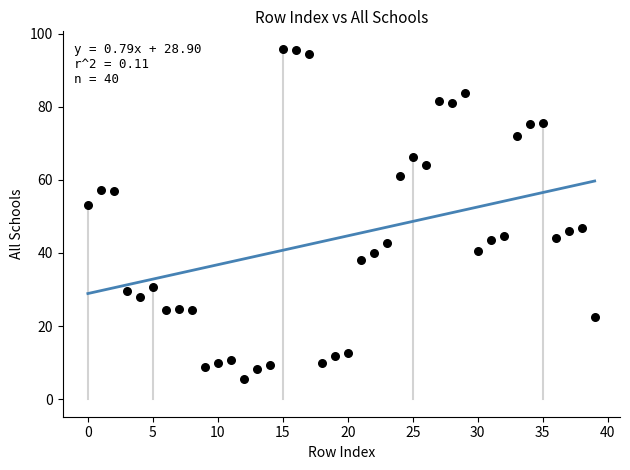

What is the range of Y values (max minus min)?

90.4